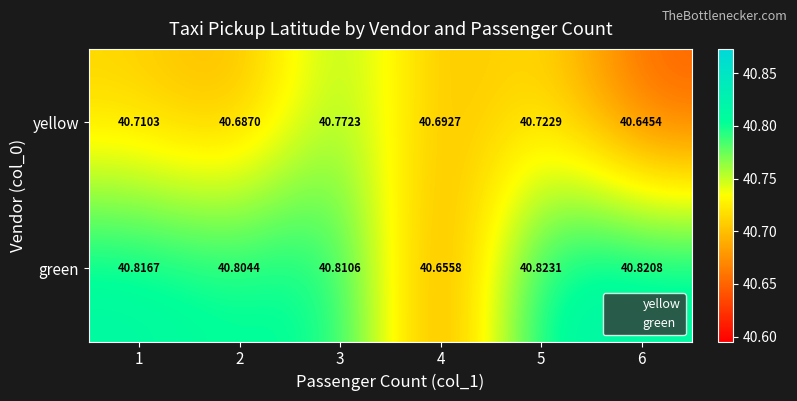

At which category is the sum across all series the highest?

3